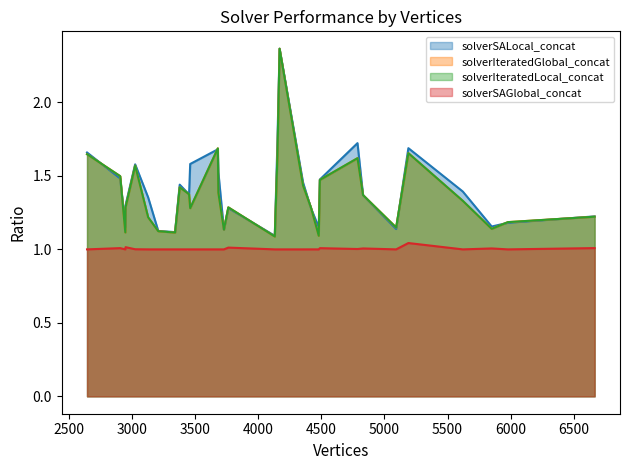

How many lines are shown in the chart?

4